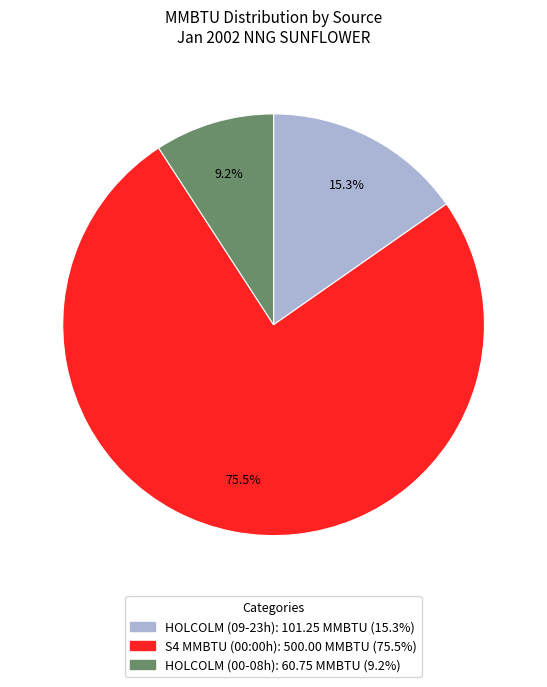

Is there a majority slice in this chart?

Yes